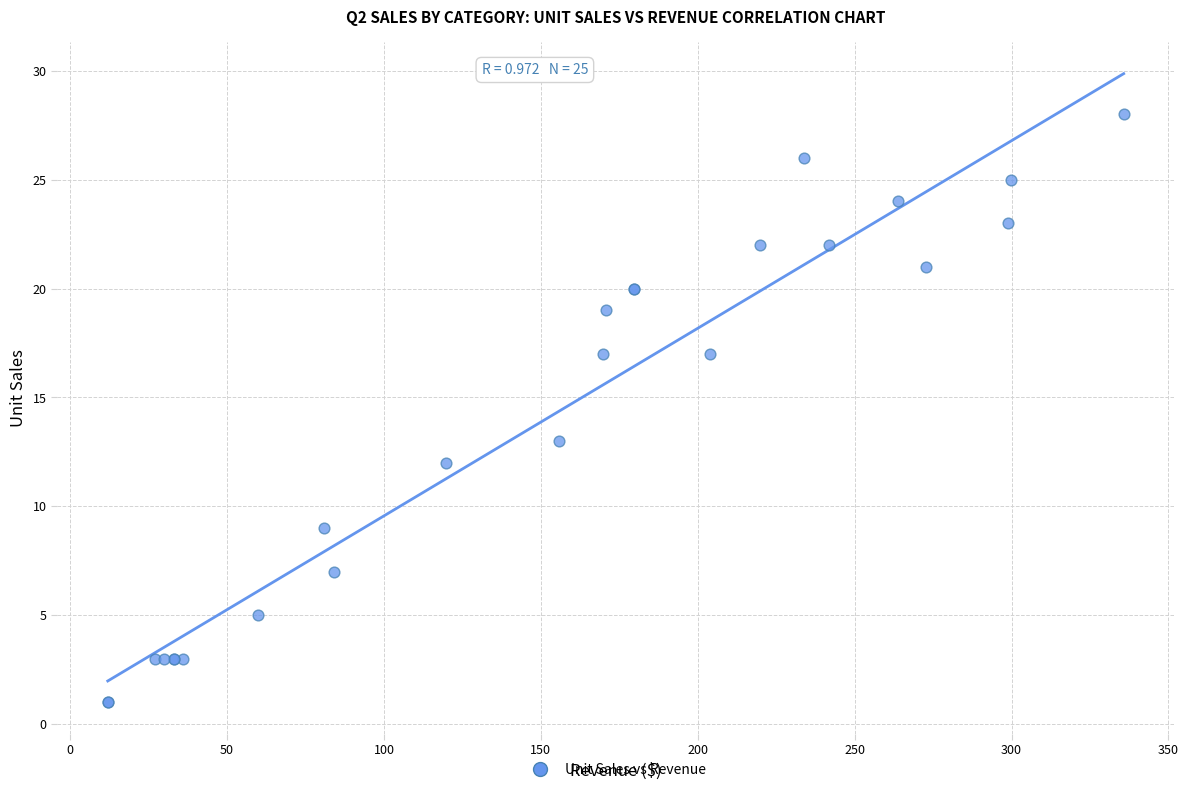

What Y value in the scatter plot is closest to 14?

13